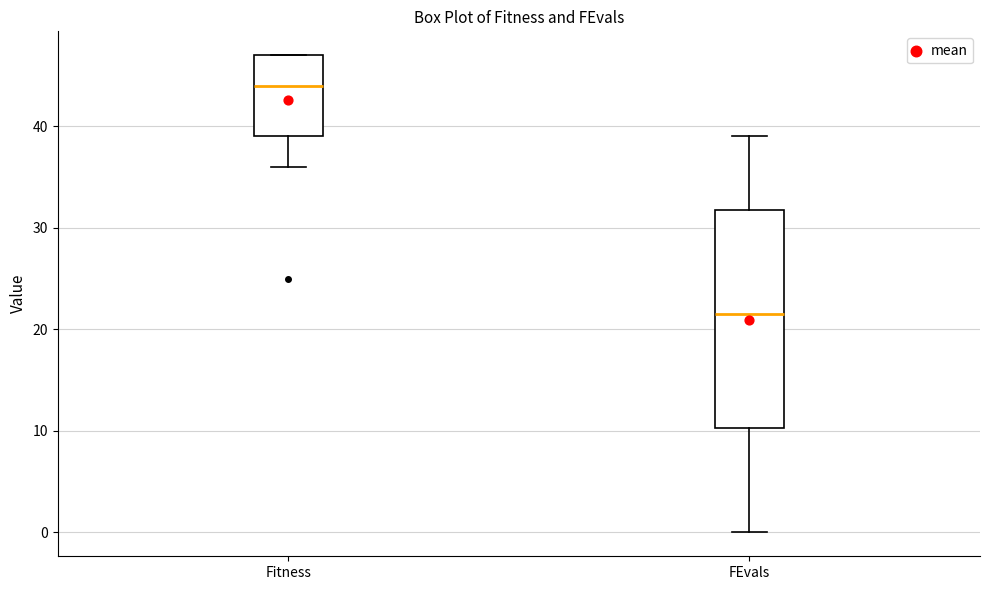

Where does the median line of the box for FEvals sit on the y-axis? The values are not printed on the chart, so give them approximately, as read against the axis.

22